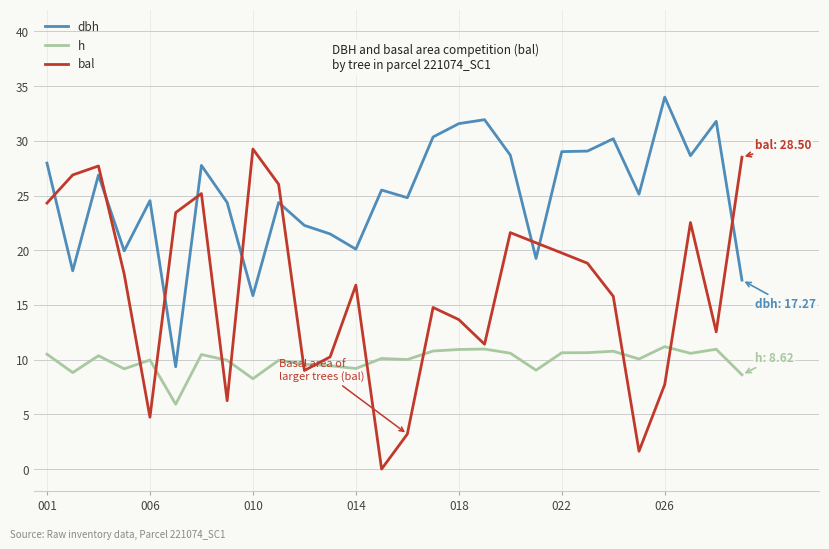

Which series has the largest total across all categories?

dbh